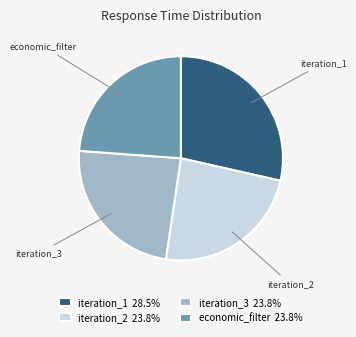

How many slices are in this pie chart?

4